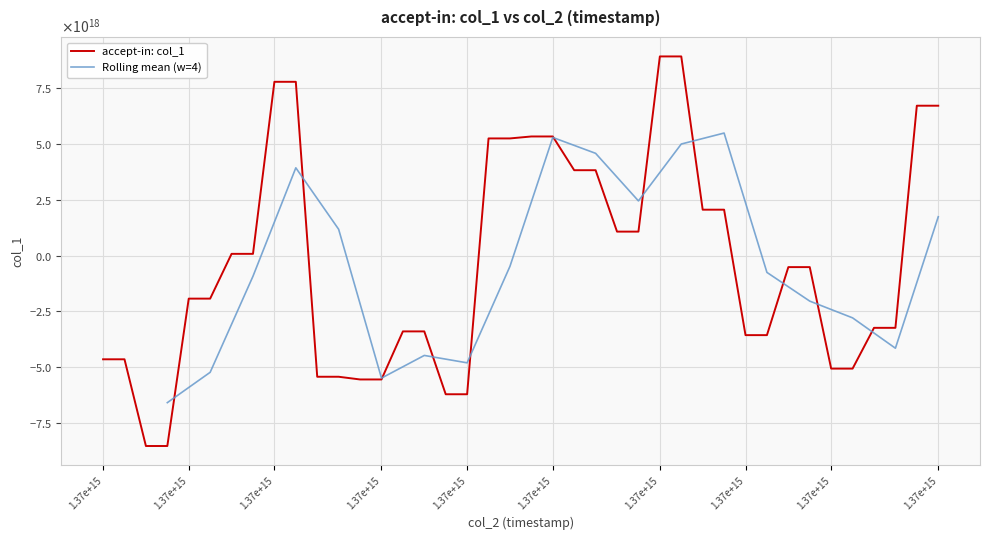

Where does the data first go above -516245260486580992?

1.37e+15